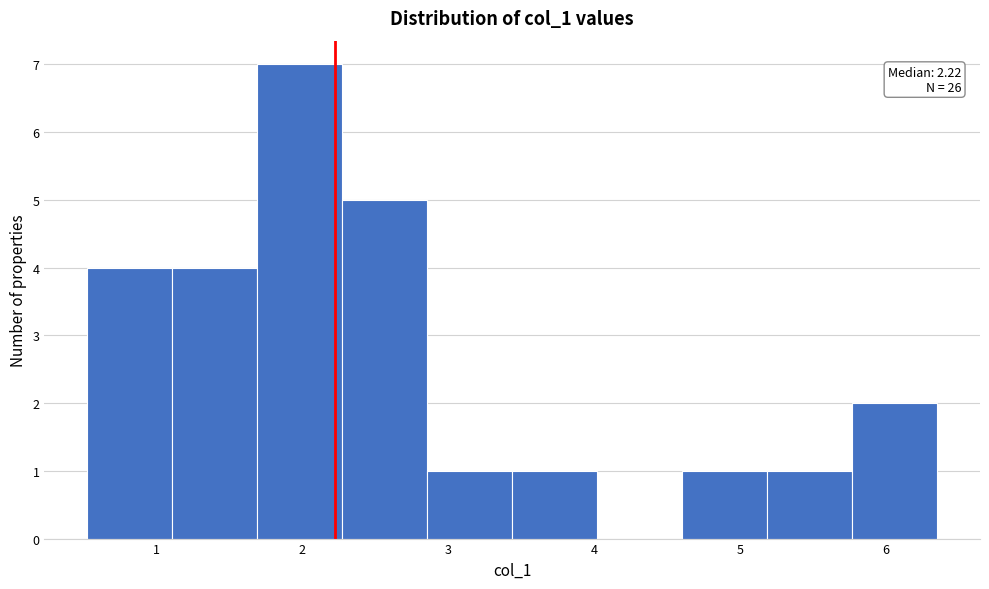

Which range on the x-axis has the tallest bar?

1.7 to 2.3